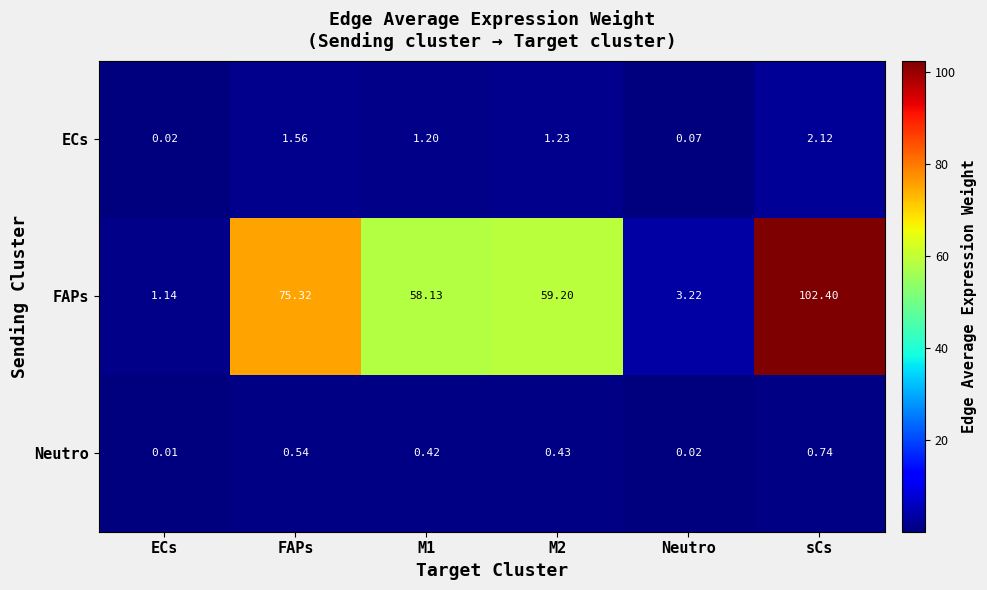

At which label does FAPs first exceed 59?

FAPs